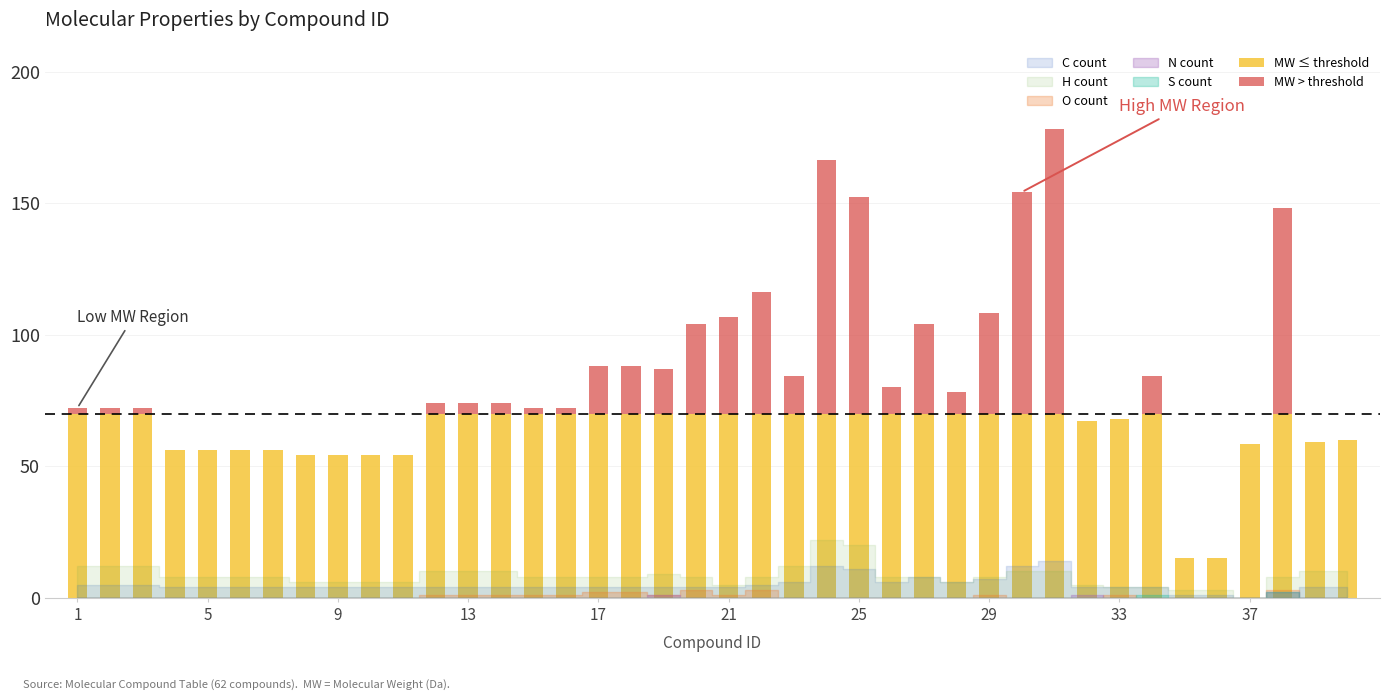

What is the maximum value for MW ≤ threshold?

70.0